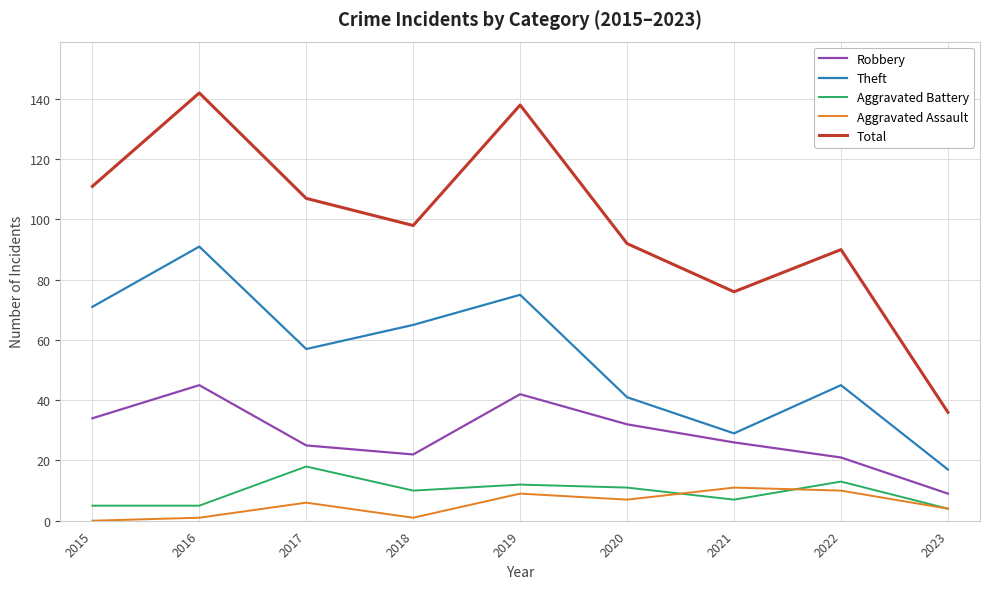

Is it true that Total equals 107 at 2017?

True